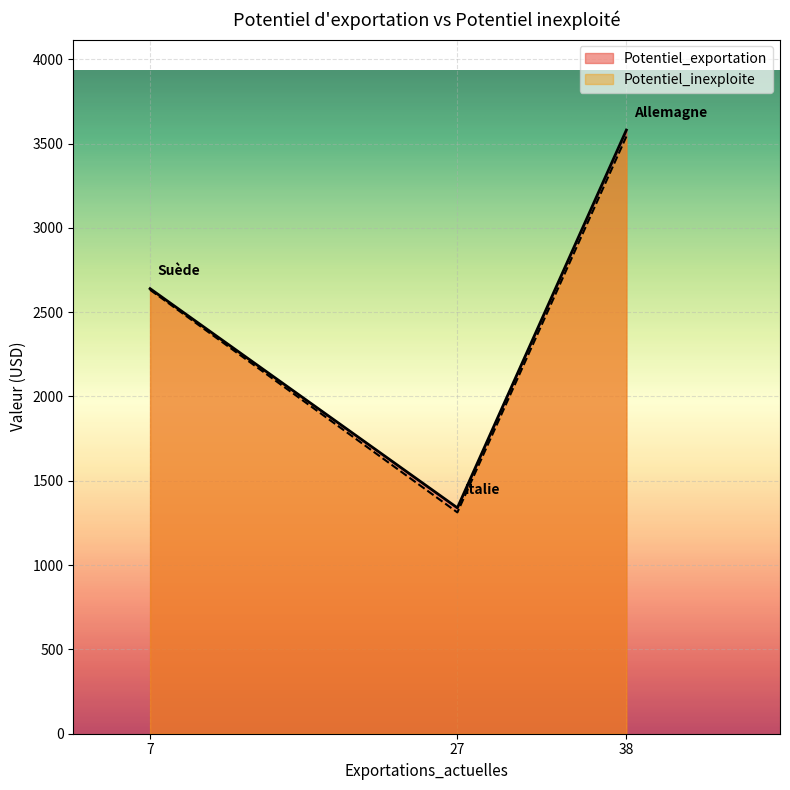

Rank the categories by Potentiel_inexploite value from lowest to highest.

27, 7, 38